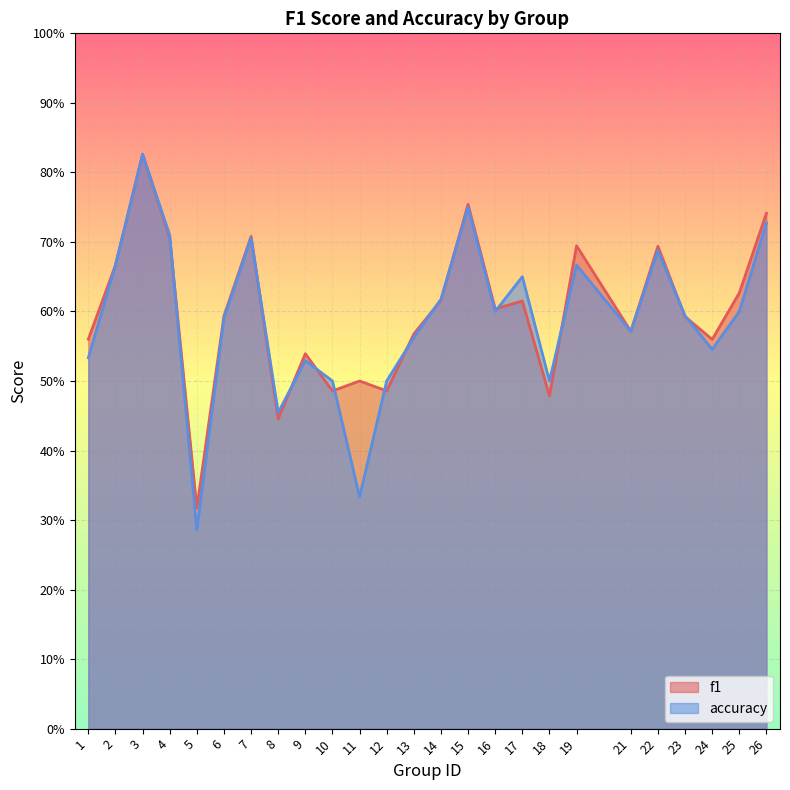

How many series are shown in this chart?

2